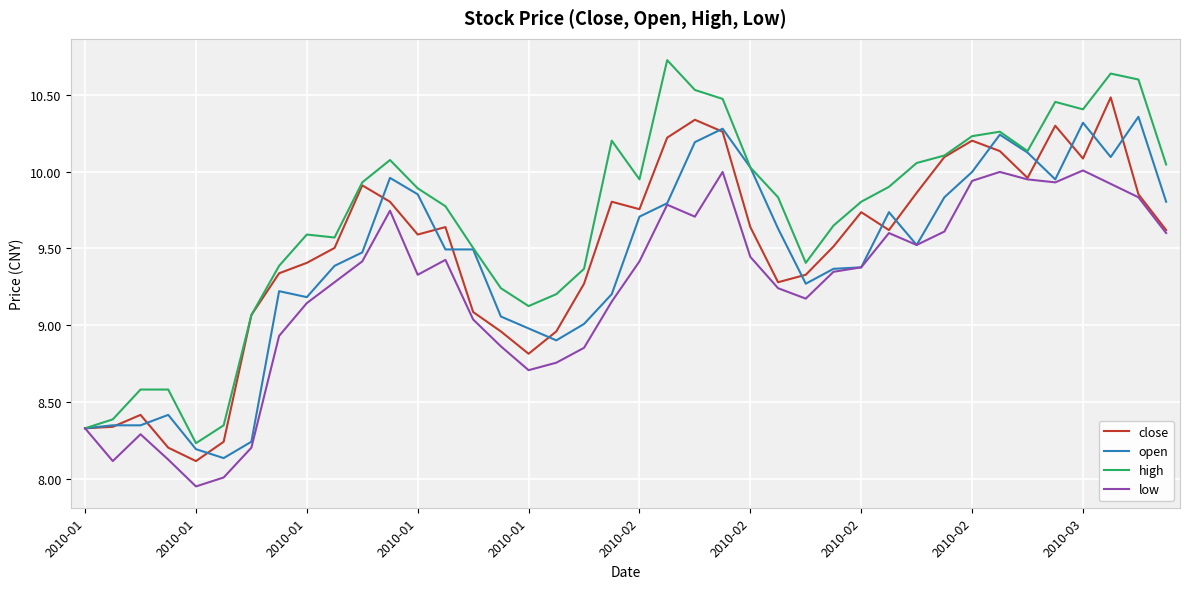

What is the greatest value displayed?

10.7